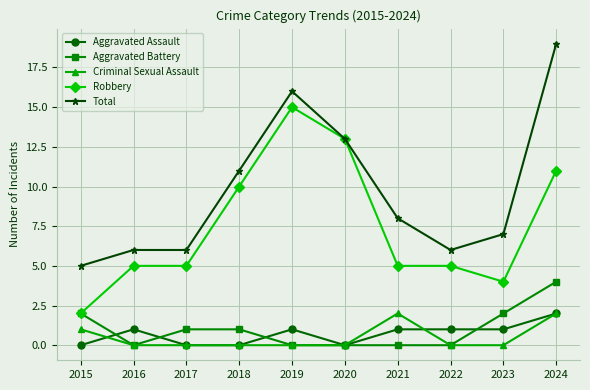

What is the value of the Total point at the 8th from the left?

6